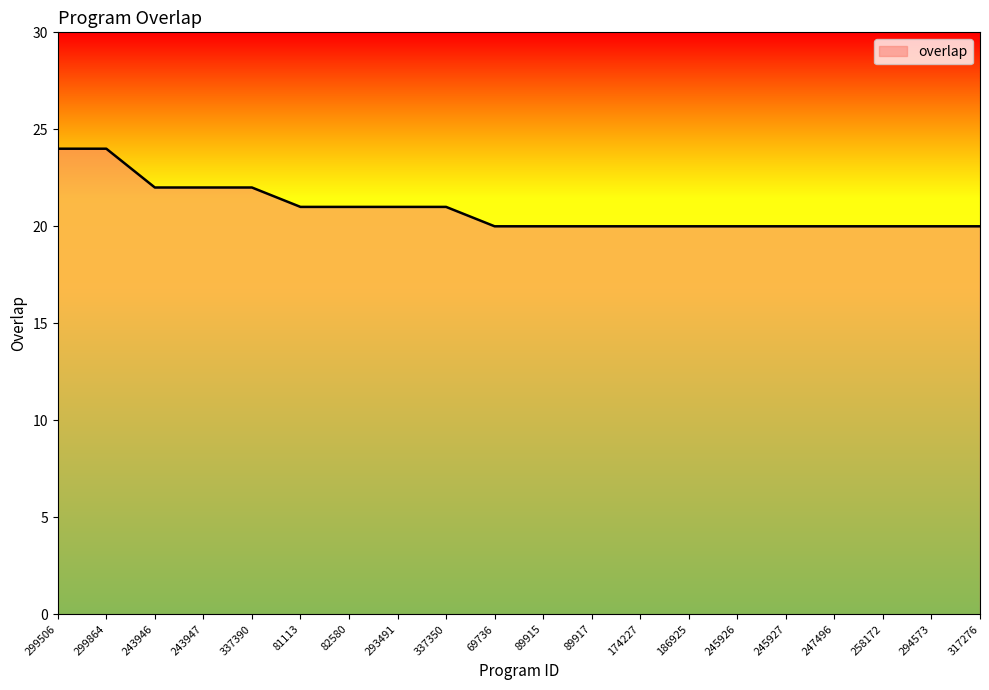

What is the greatest value displayed?

24